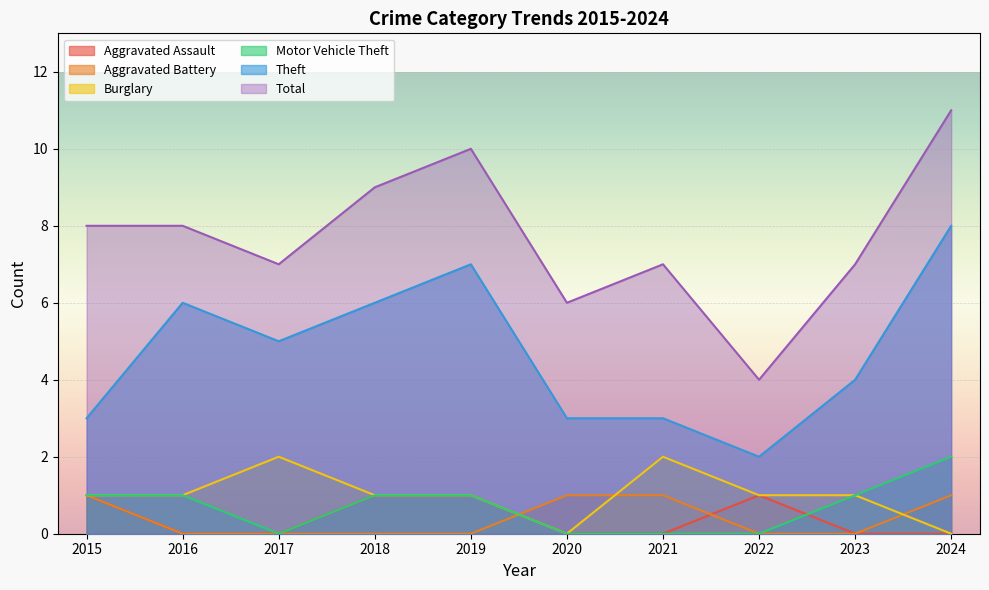

Rank the categories by Burglary value from lowest to highest.

2020, 2024, 2015, 2016, 2018, 2019, 2022, 2023, 2017, 2021